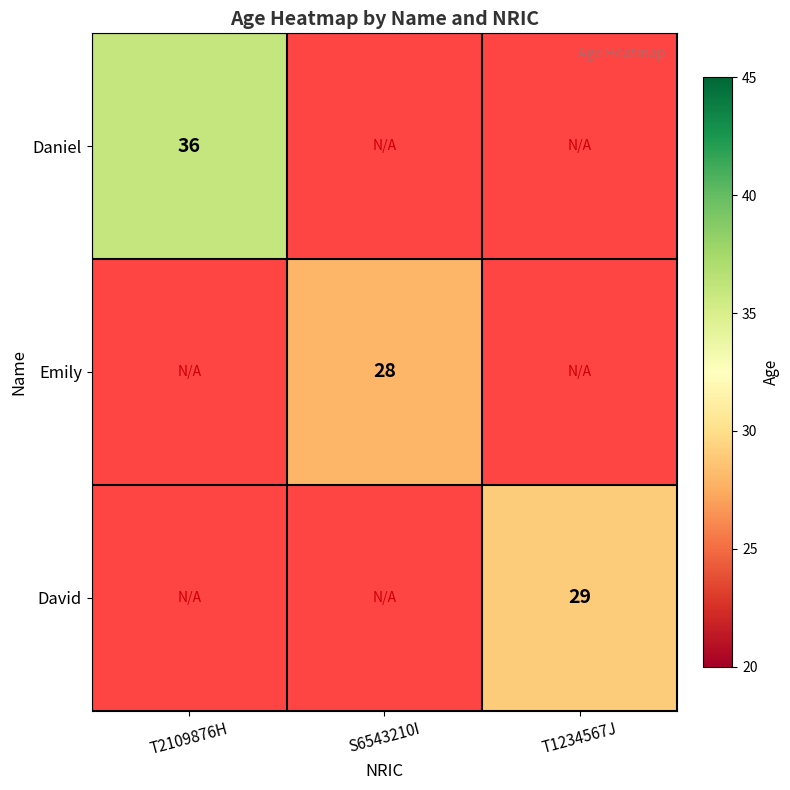

The value of Emily at S6543210I is 15. True or false?

False